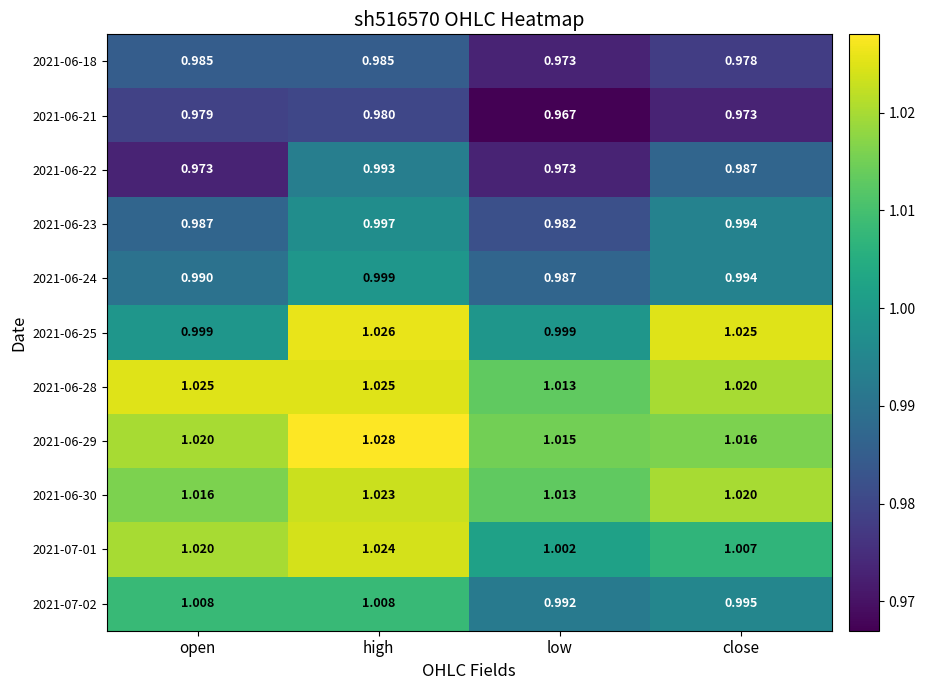

At which category is the sum across all series the highest?

high